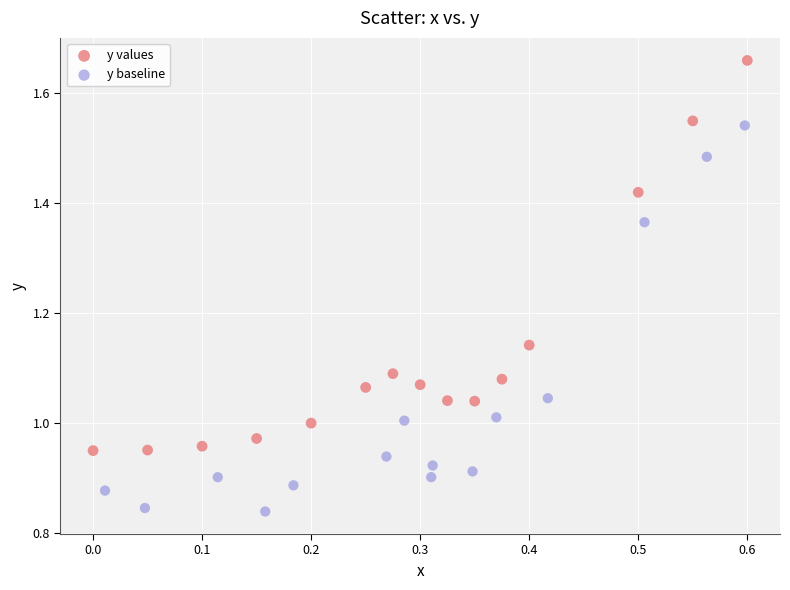

Which series has the largest Y range (max minus min)?

y values